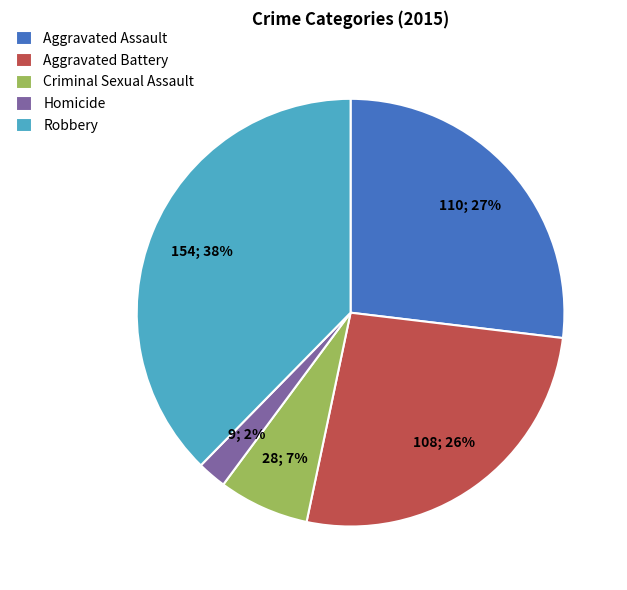

Which slice is the largest?

Robbery